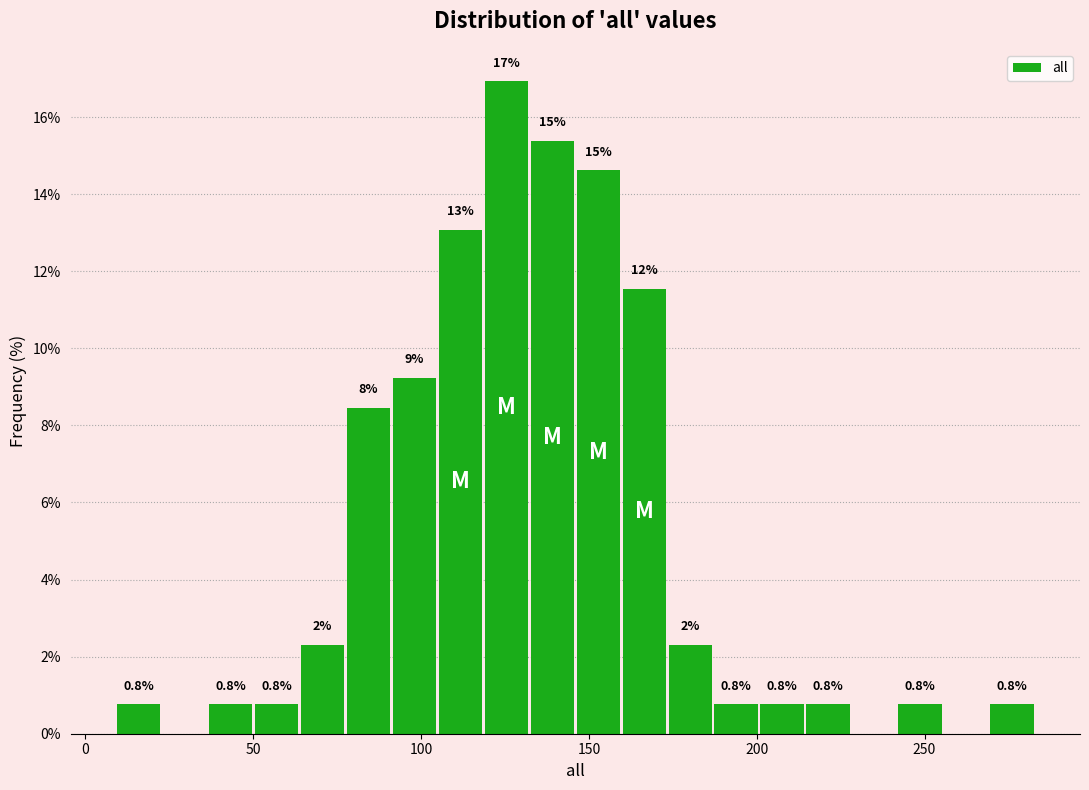

Around what value on the x-axis is the tallest bar? Give the approximate position of its centre, as read against the axis.

125